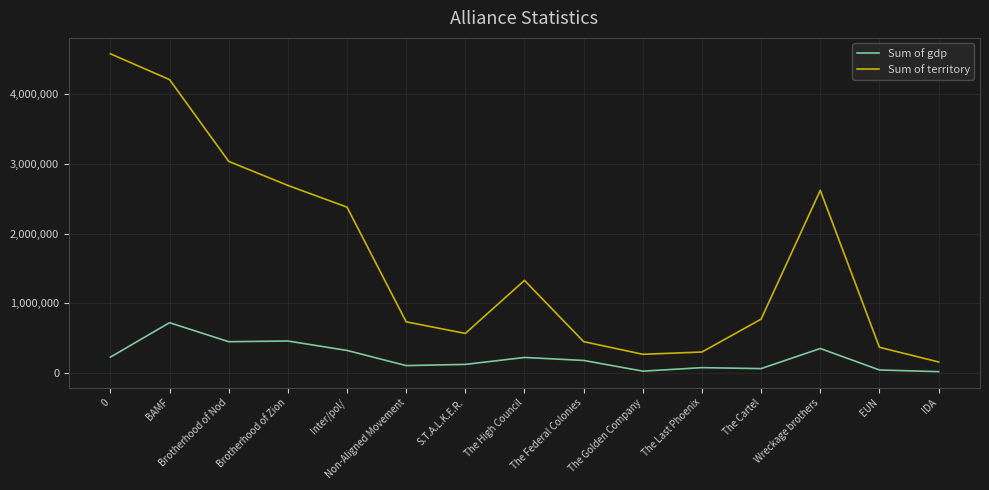

True or false: Sum of gdp and Sum of territory intersect in this chart.

False